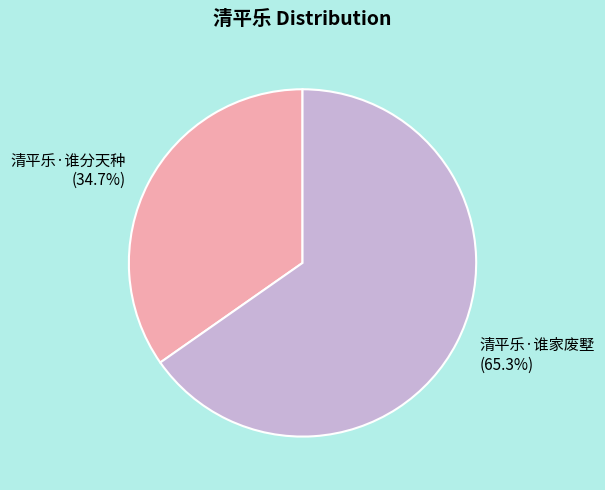

Combined, do 清平乐·谁家废墅 and 清平乐·谁分天种 account for over 50%?

Yes